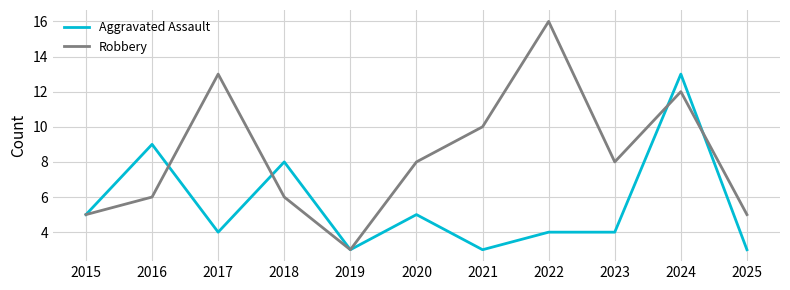

True or false: Robbery has more than 1 interior local peaks.

True